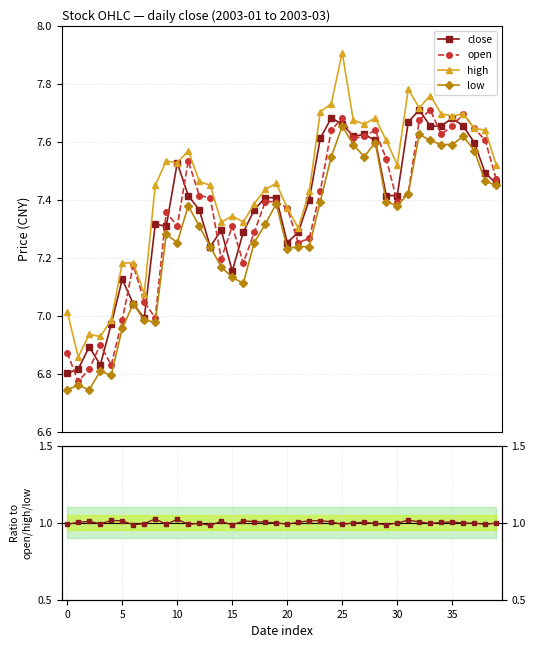

True or false: high and open intersect in this chart.

False